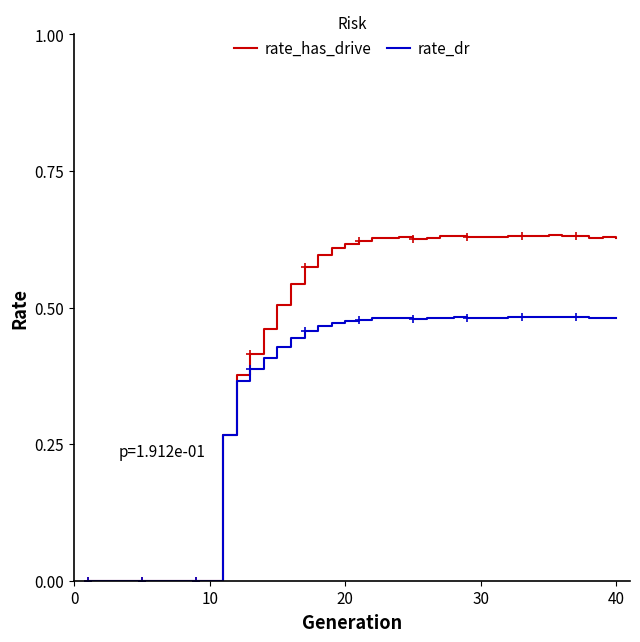

What are all the series names shown in the legend?

rate_has_drive, rate_dr